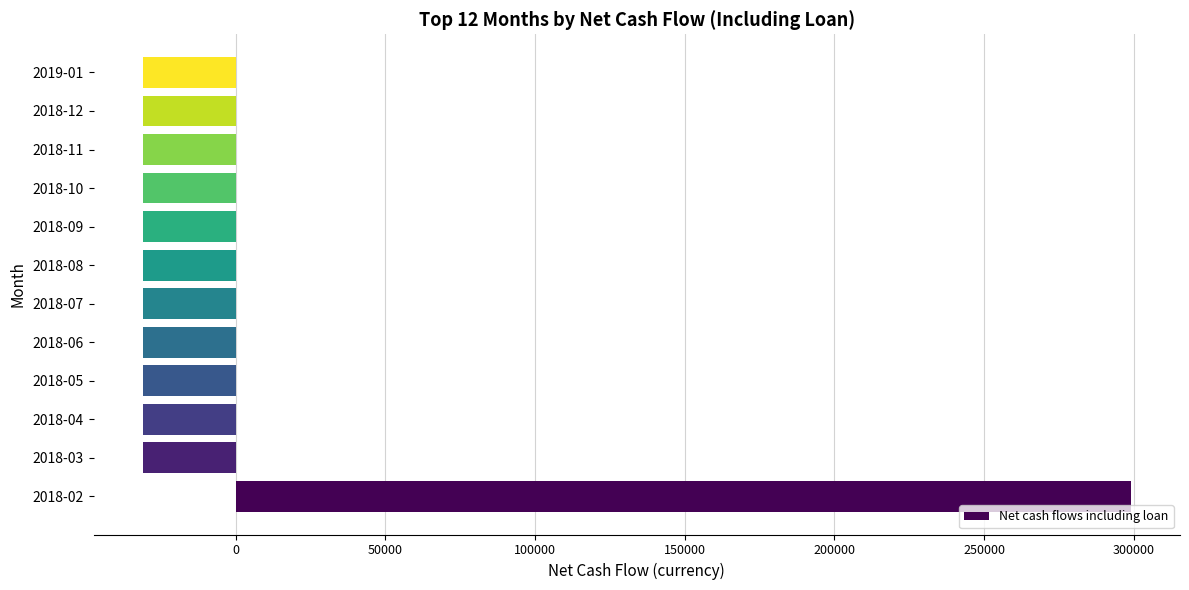

What is the change in value from 2018-02 to 2018-05?

-330000